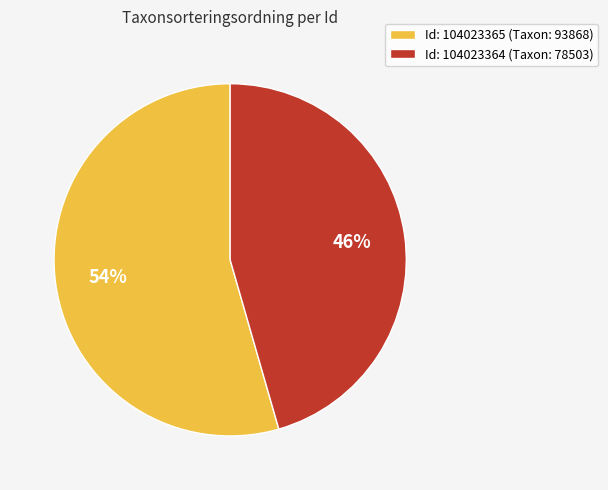

How many segments does this pie chart have?

2